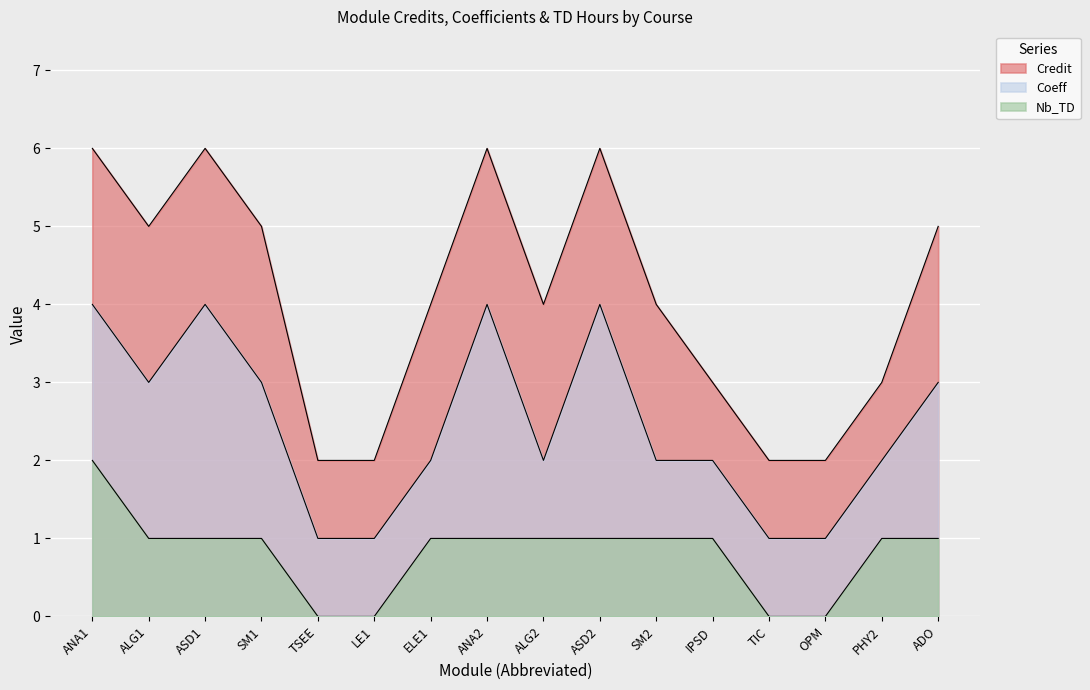

At which category does the chart reach its minimum across all series?

TSEE